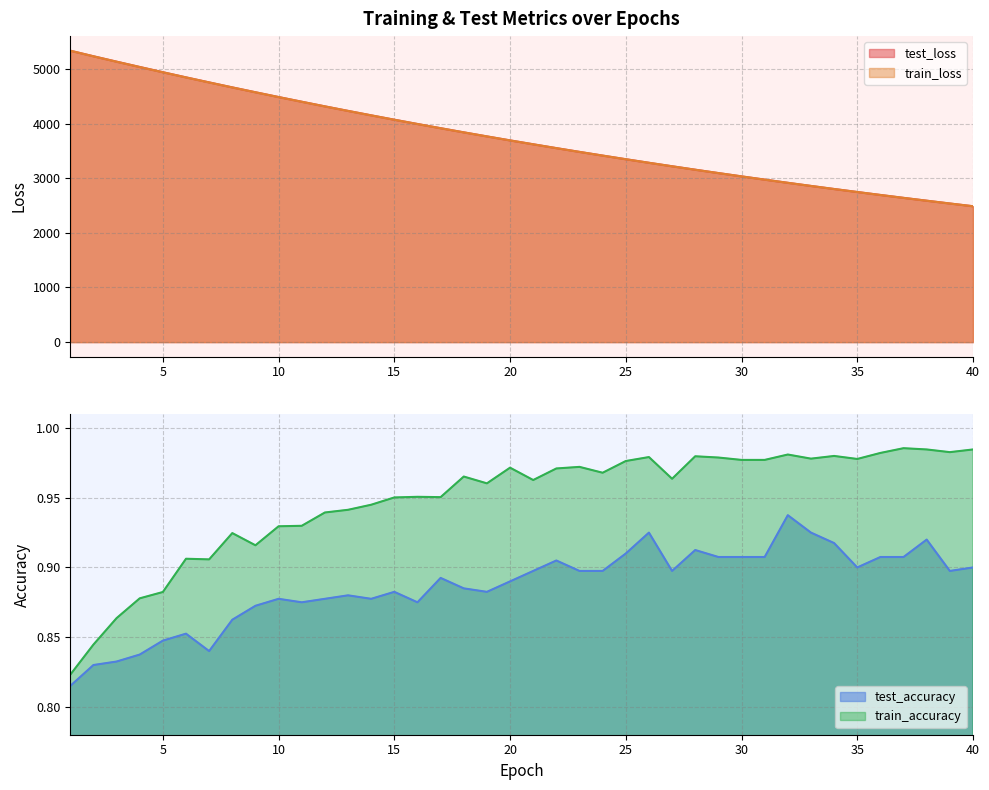

The train_accuracy series shows 0.8 at 2. True or false?

True